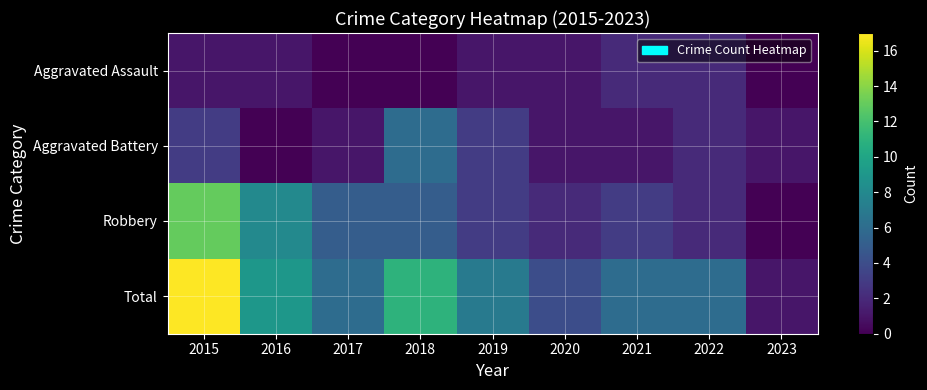

What is the total value across all series at 2021?

12